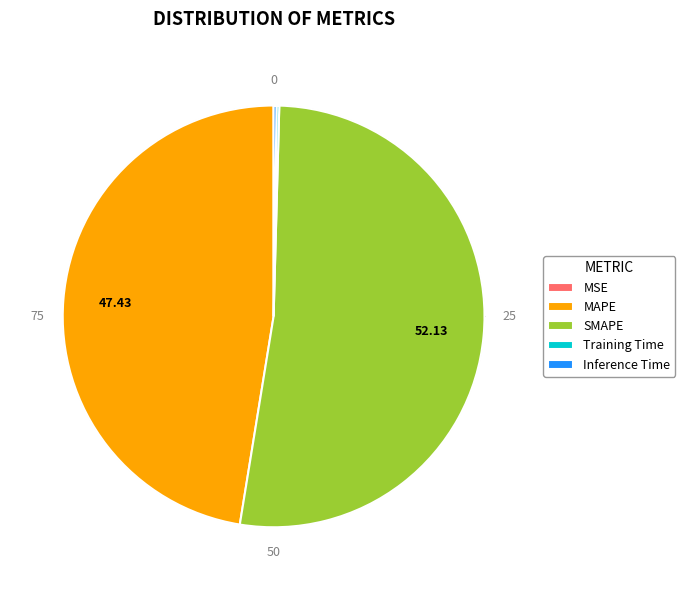

Is there any slice that represents more than half of the pie?

Yes